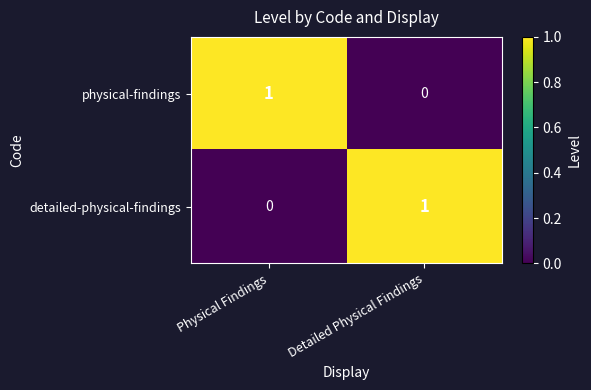

How many values in detailed-physical-findings are above zero?

1